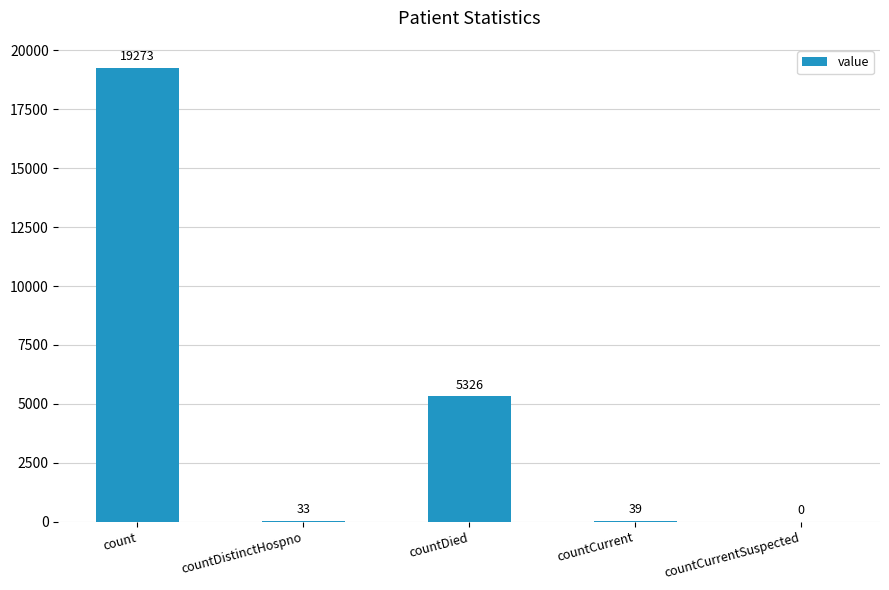

Reading left to right, extract all data points from this chart.

count=19273	countDistinctHospno=33	countDied=5326	countCurrent=39	countCurrentSuspected=0